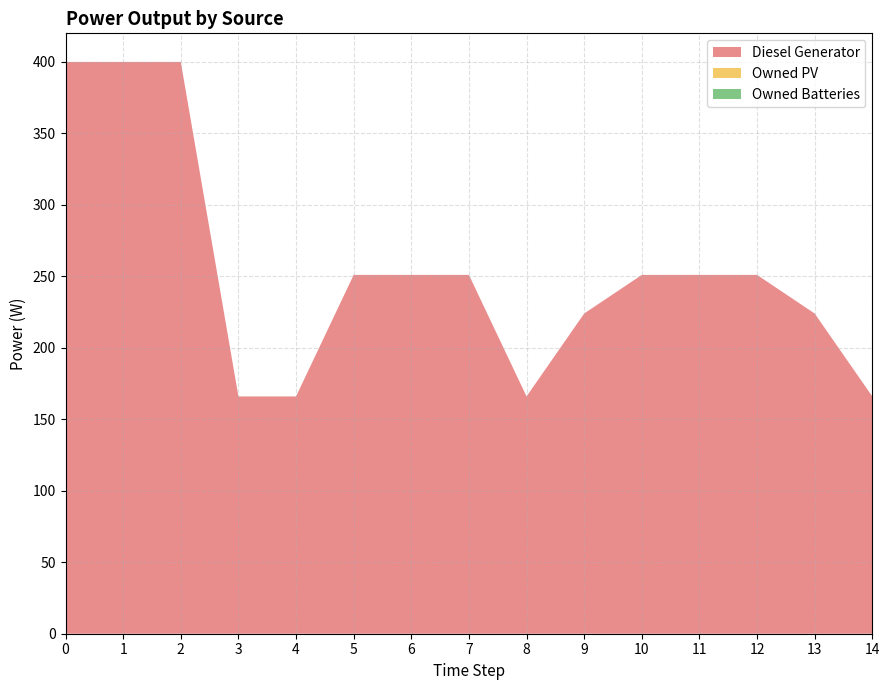

Reading right to left, list all the values displayed in this chart.

Diesel Generator: 14=166	13=224	12=251	11=251	10=251	9=224	8=166	7=251	6=251	5=251	4=166	3=166	2=400	1=400	0=400
Owned PV: 14=0	13=0	12=0	11=0	10=0	9=0	8=0	7=0	6=0	5=0	4=0	3=0	2=0	1=0	0=0
Owned Batteries: 14=0	13=0	12=0	11=0	10=0	9=0	8=0	7=0	6=0	5=0	4=0	3=0	2=0	1=0	0=0